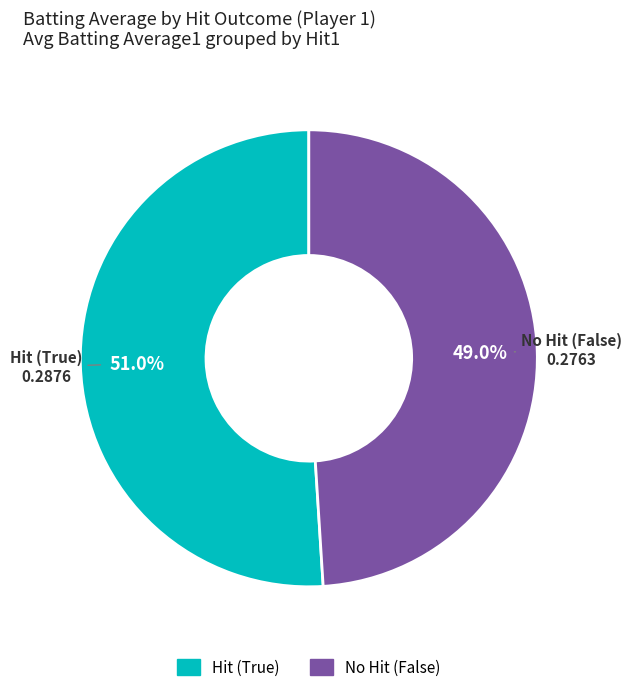

To the nearest percent, what is the average slice percentage?

50%